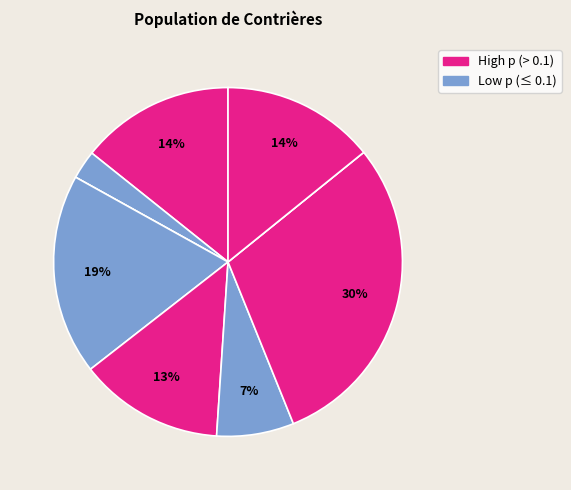

How many segments does this pie chart have?

9